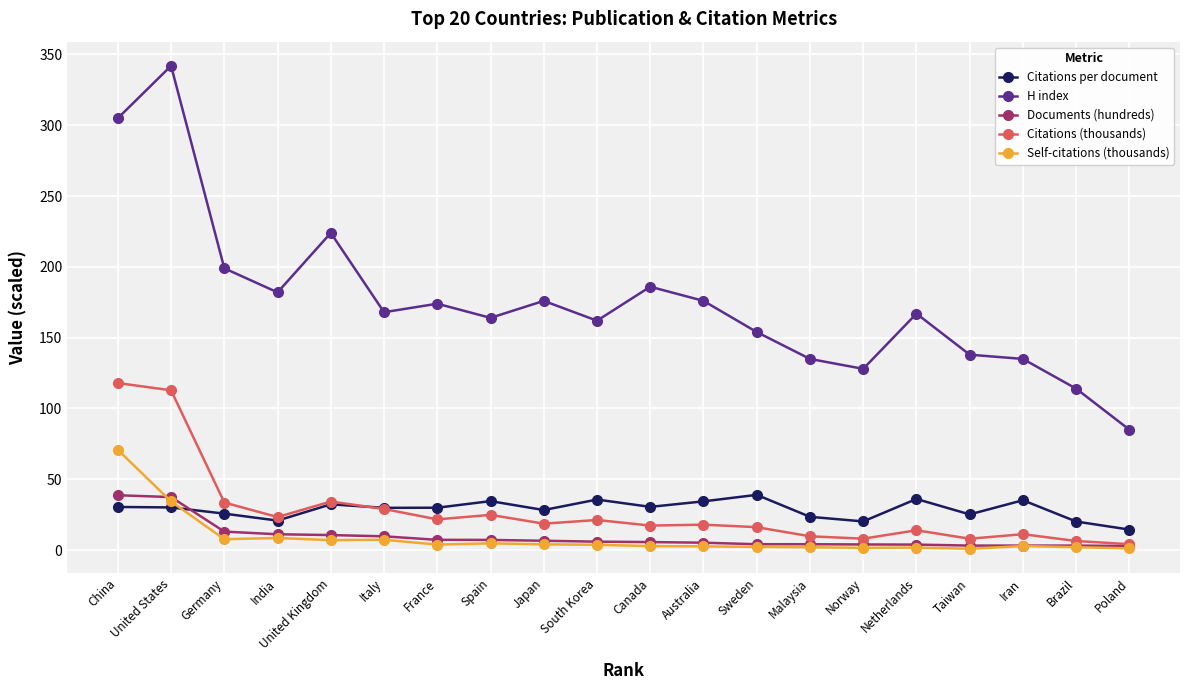

Count the number of data series in this chart.

5